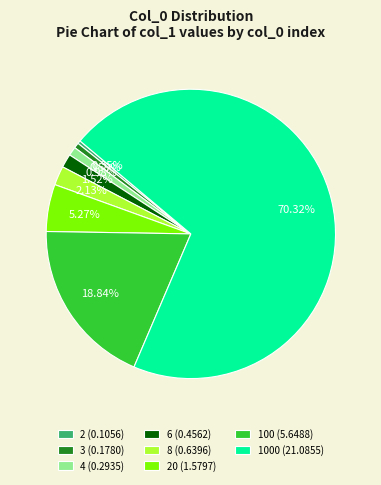

Does 1000 (21.0855) account for over 50% of the chart?

Yes